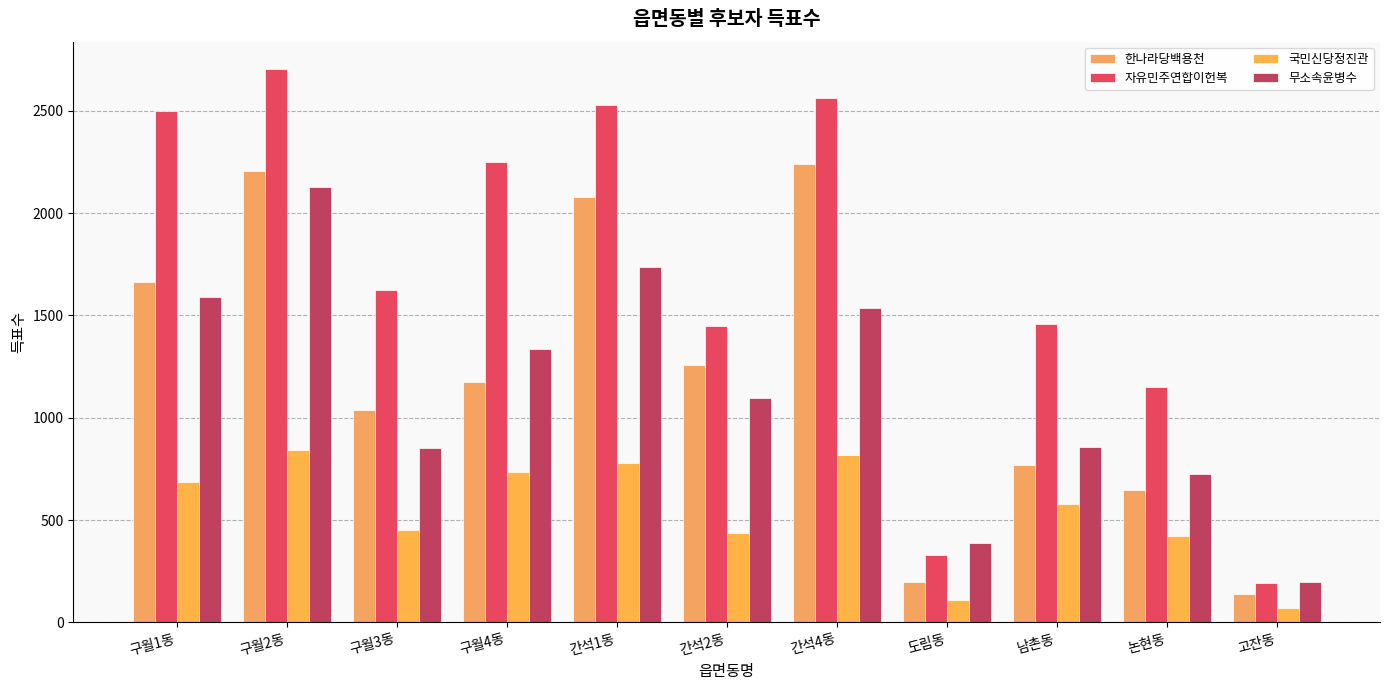

How many categories are shown in the chart?

11